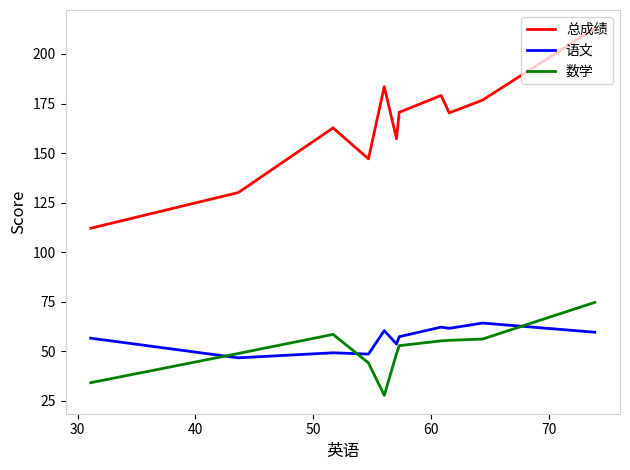

The value of 数学 at 50 is 32.2. True or false?

False